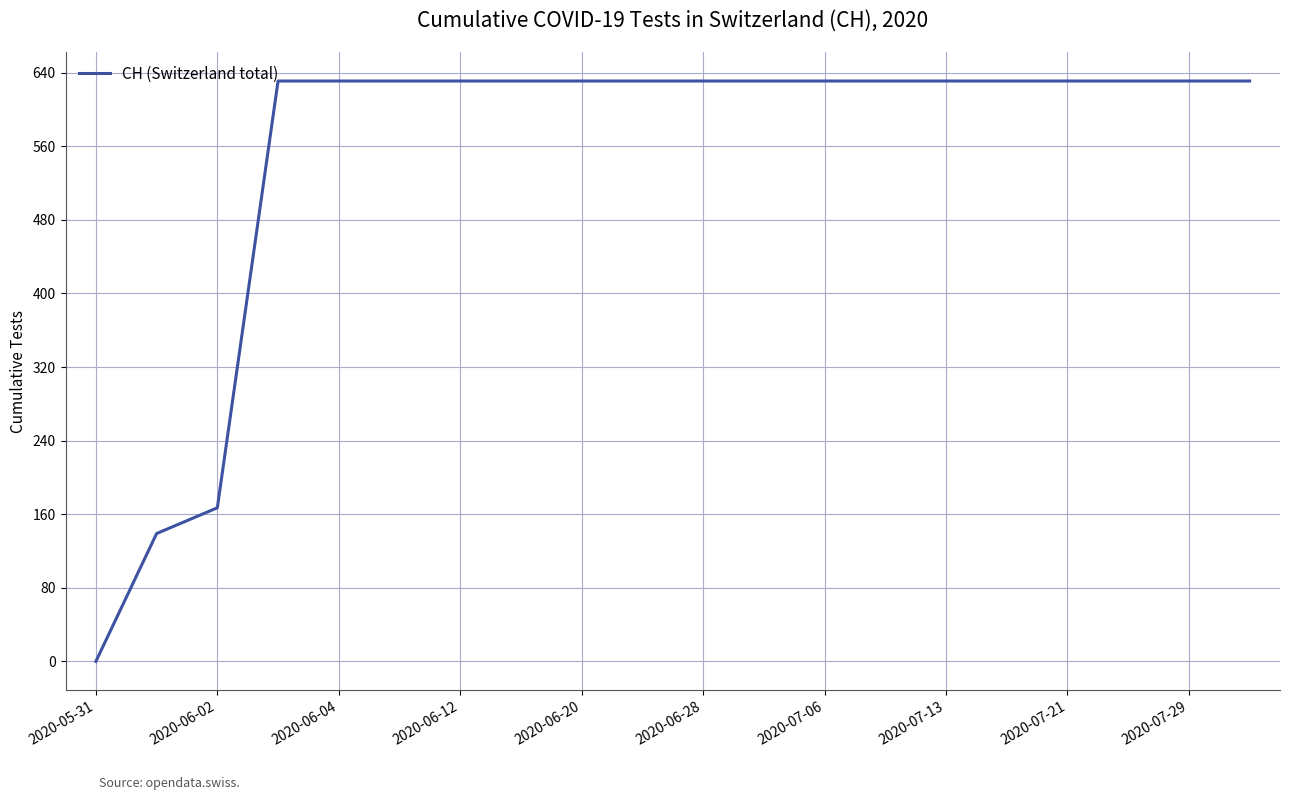

What is the greatest value displayed?

631